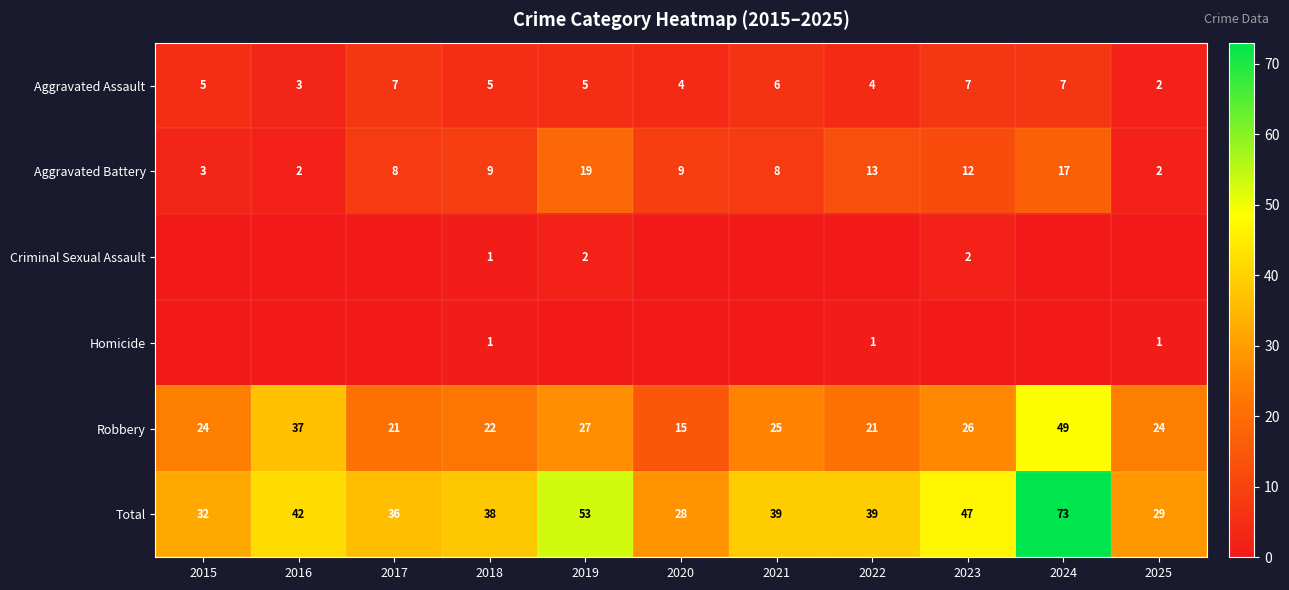

What is the sum of all Robbery values?

291